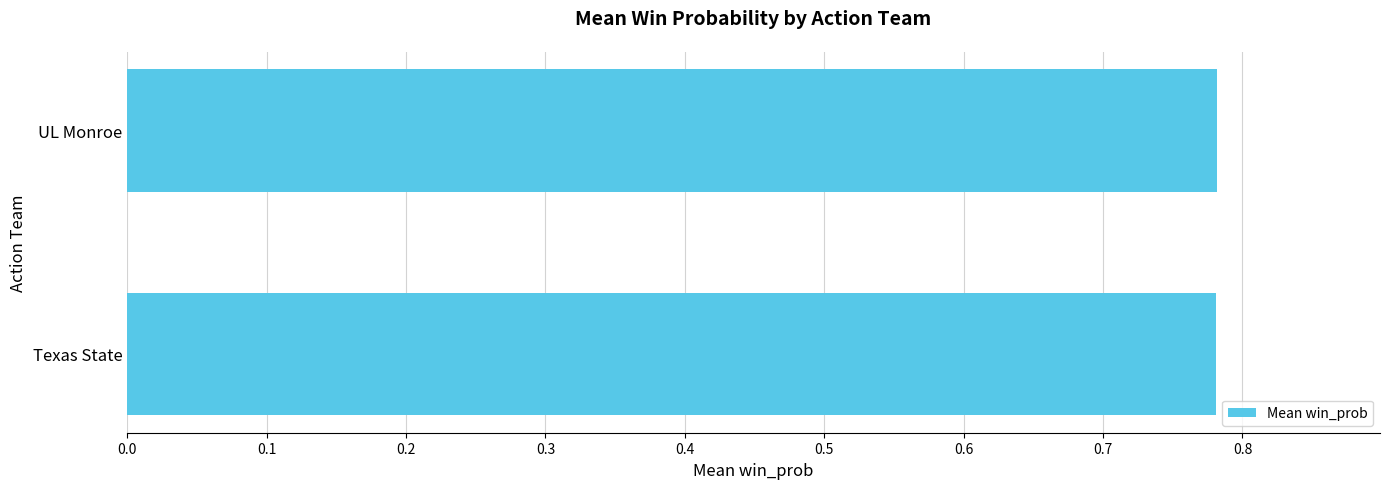

What is the sum of the values at UL Monroe and Texas State?

1.6